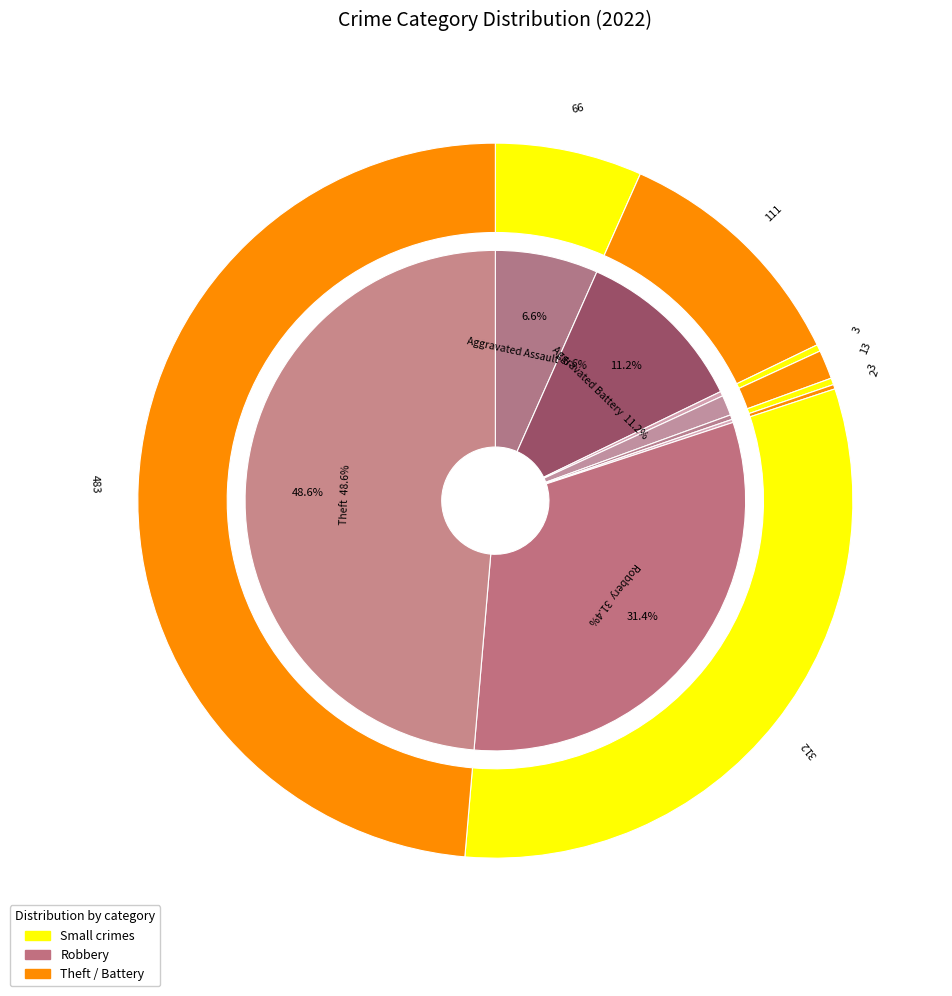

To the nearest percent, what portion does Aggravated Assault represent?

7%